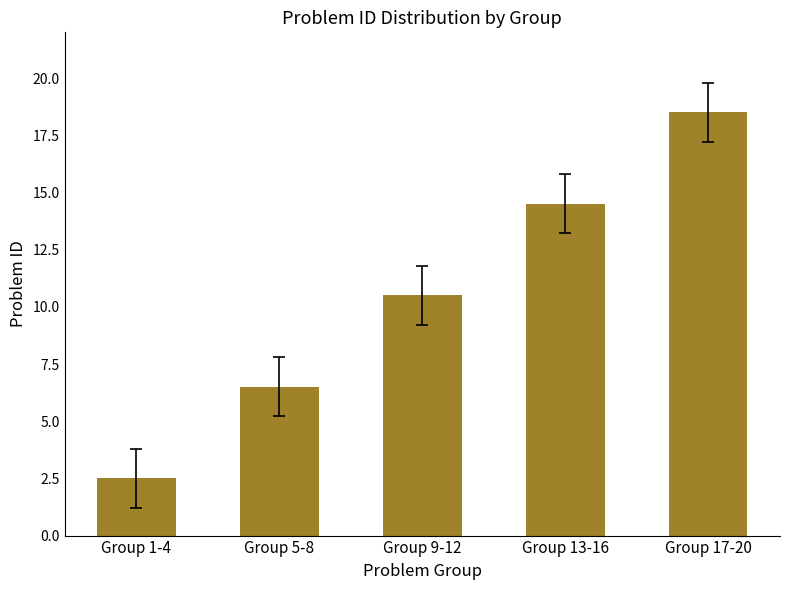

Count the number of data series in this chart.

1